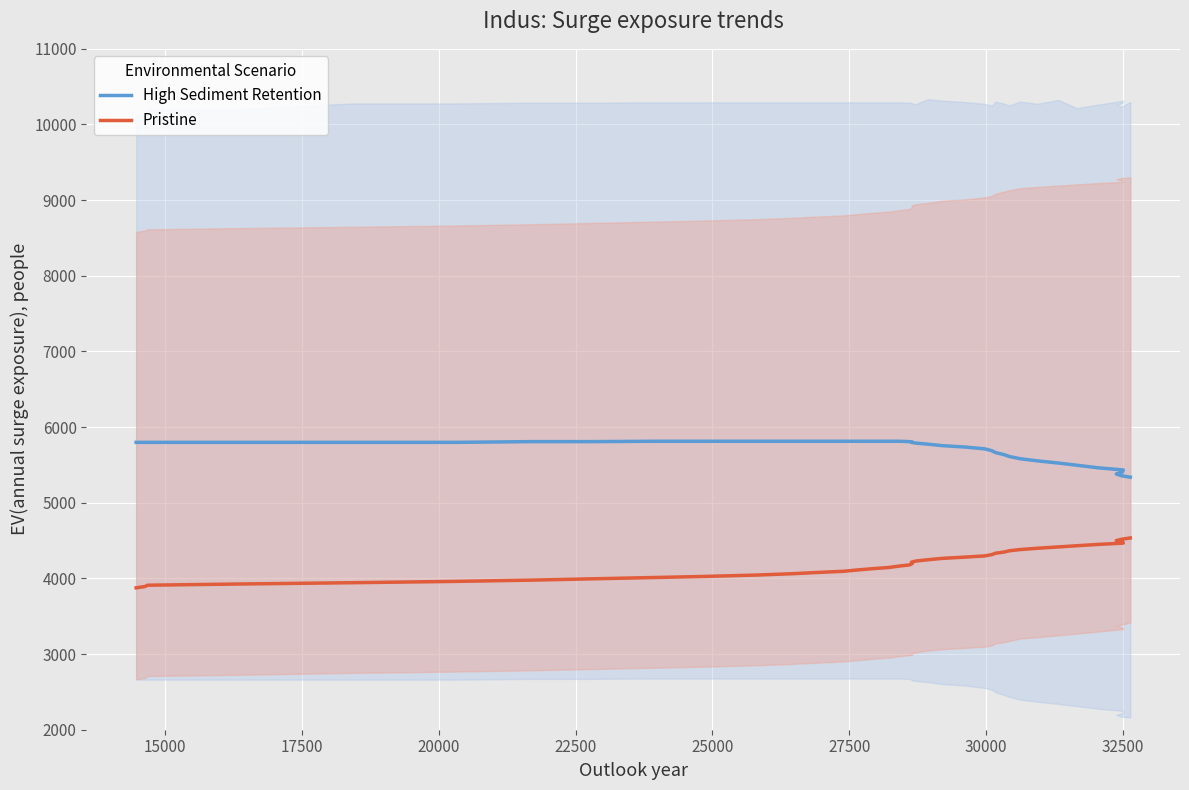

Which series has the widest spread of values?

Pristine